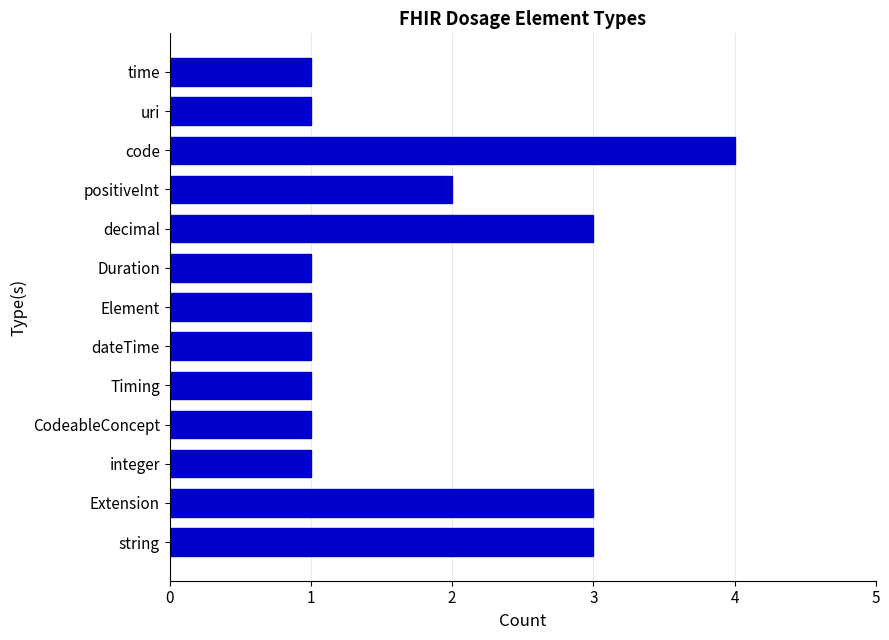

What is the greatest value displayed?

4